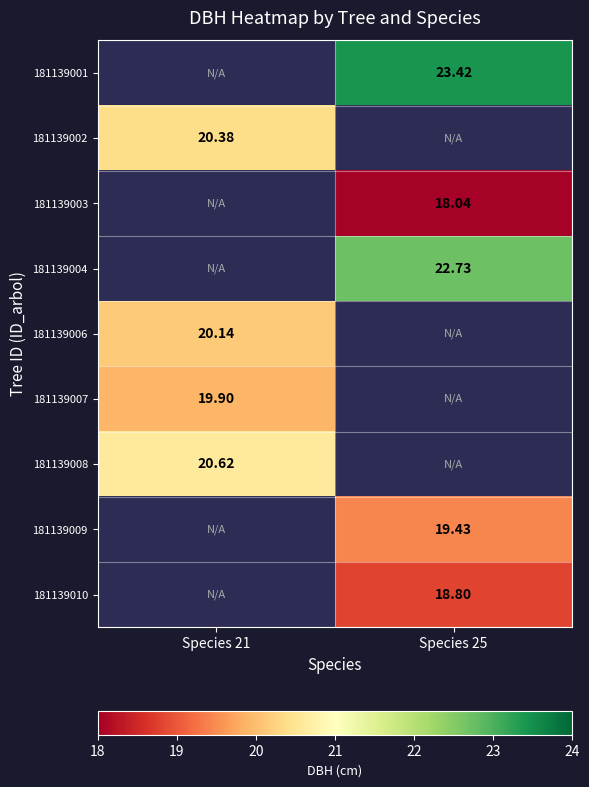

How many categories are shown in the chart?

2